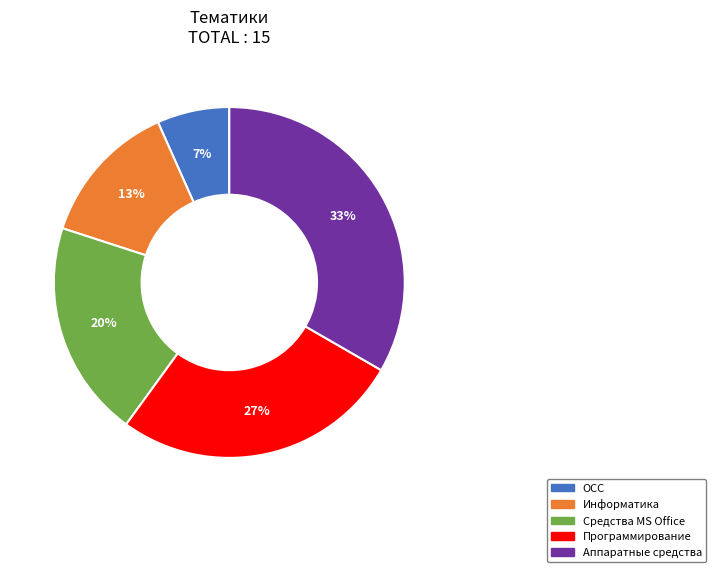

How many segments does this pie chart have?

5